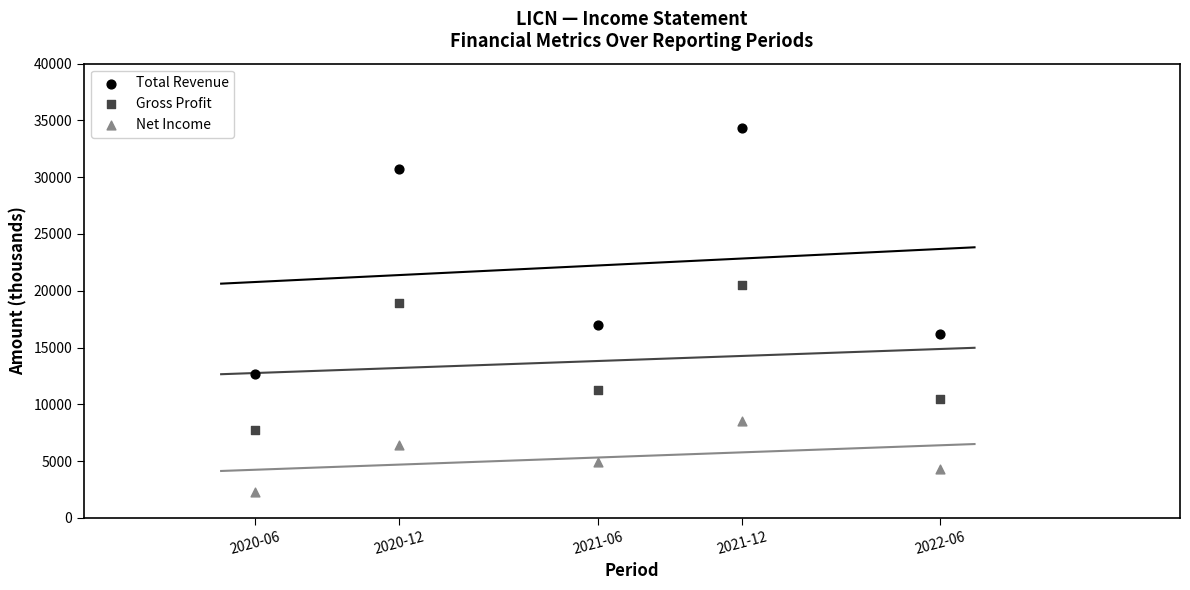

Which series reaches the minimum Y coordinate?

Net Income